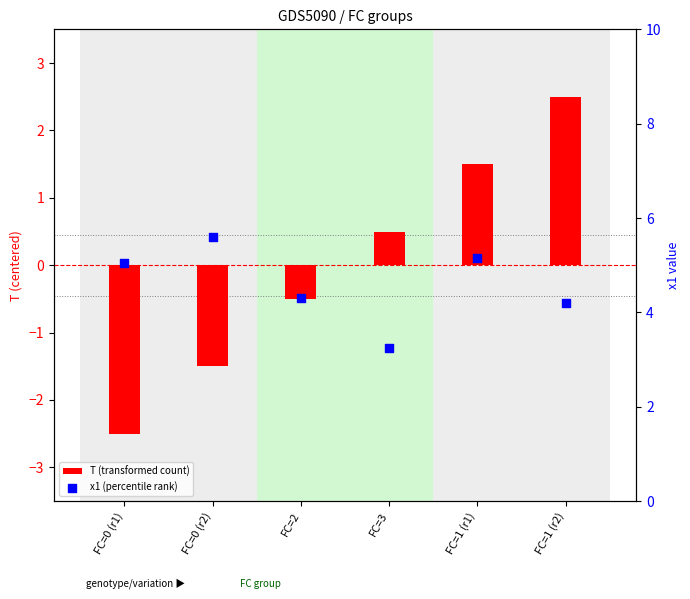

Which series contains the highest Y value?

x1 (percentile rank)